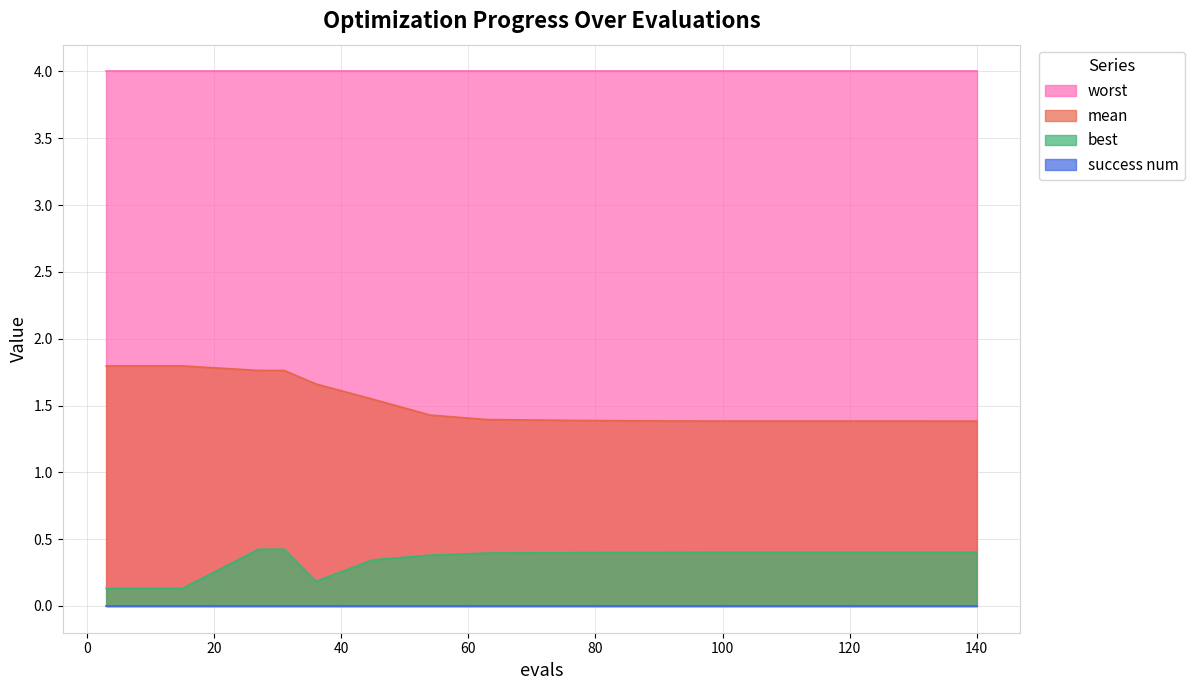

True or false: mean and worst intersect in this chart.

False